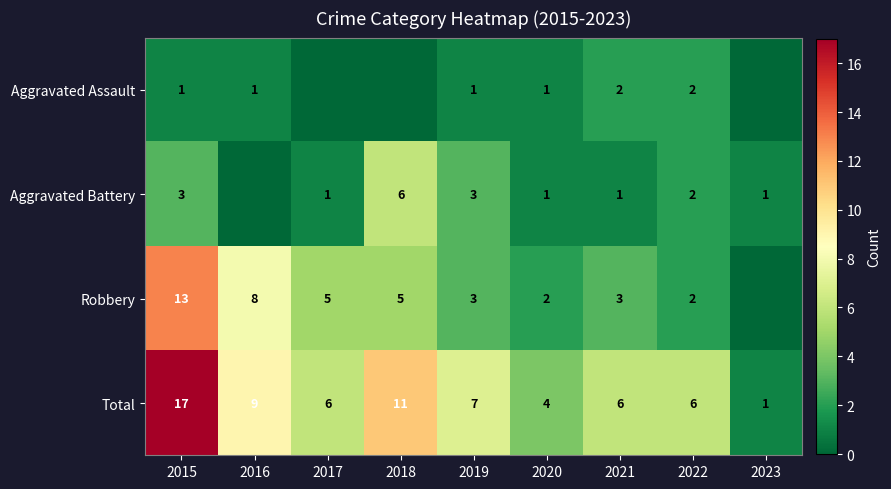

How many data points does each series have?

9